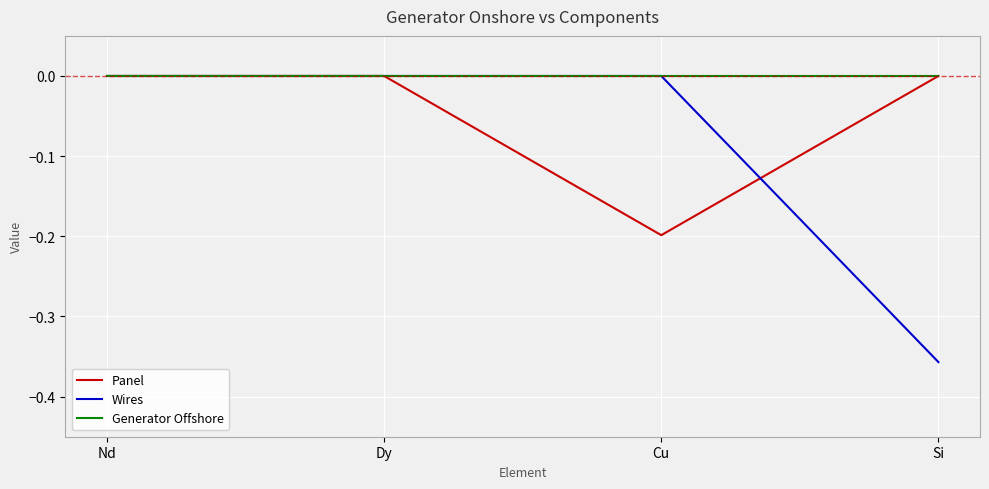

The value of Wires at Dy is 0.2. True or false?

False